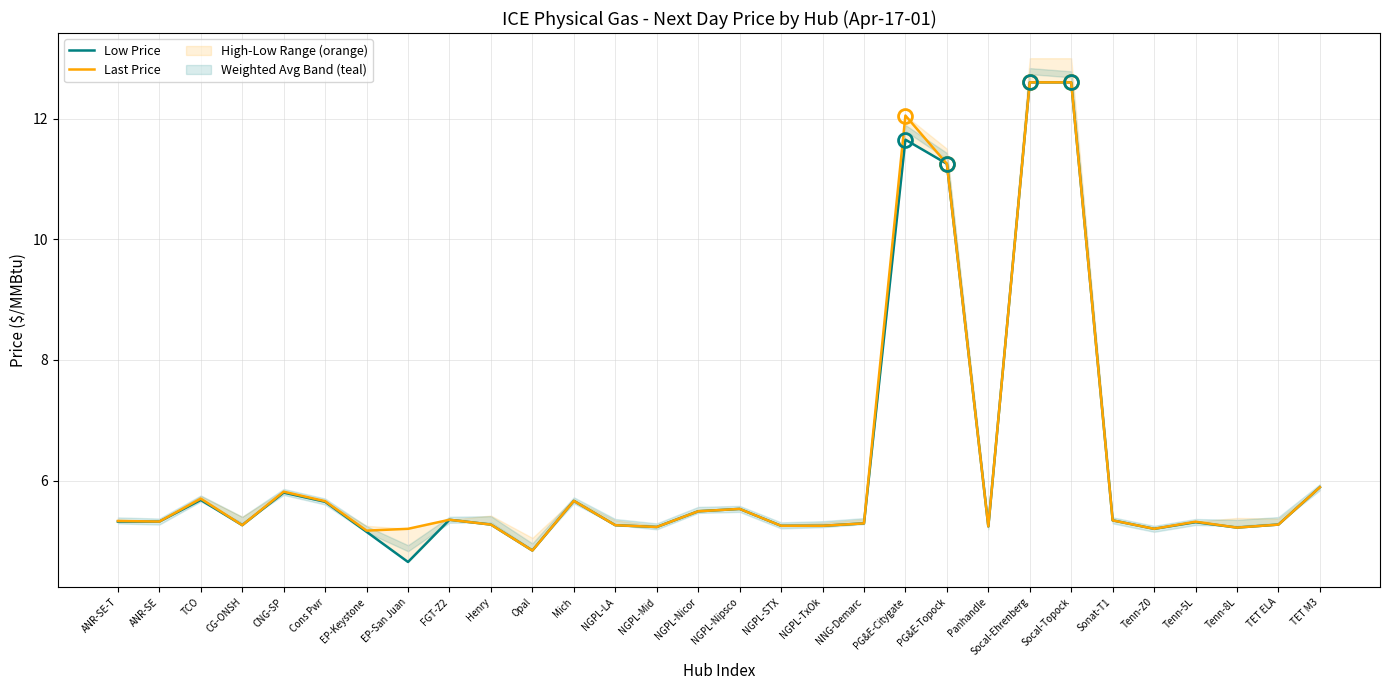

Where is the first local minimum for Last Price?

ANR-SE